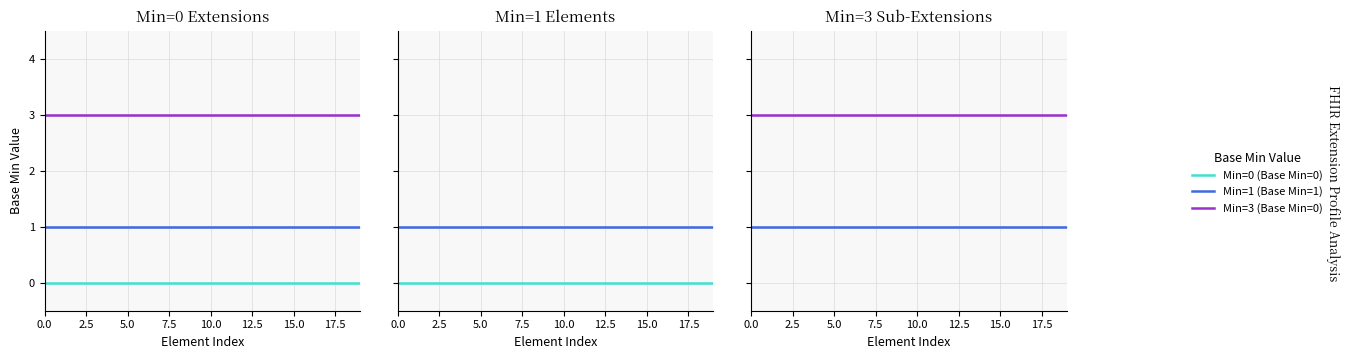

What is the label of the 14th point from the left?

13